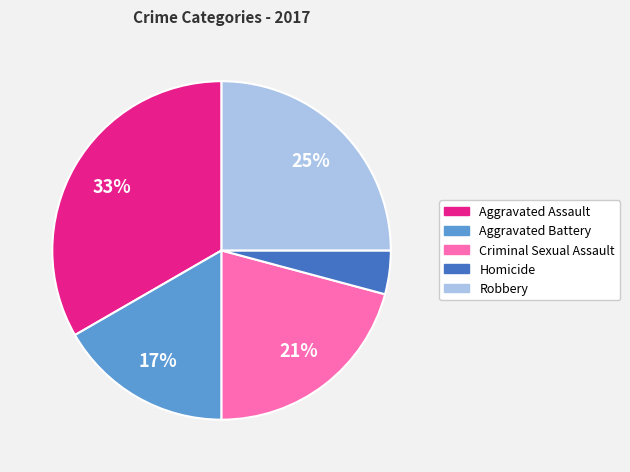

How many slices are in this pie chart?

5